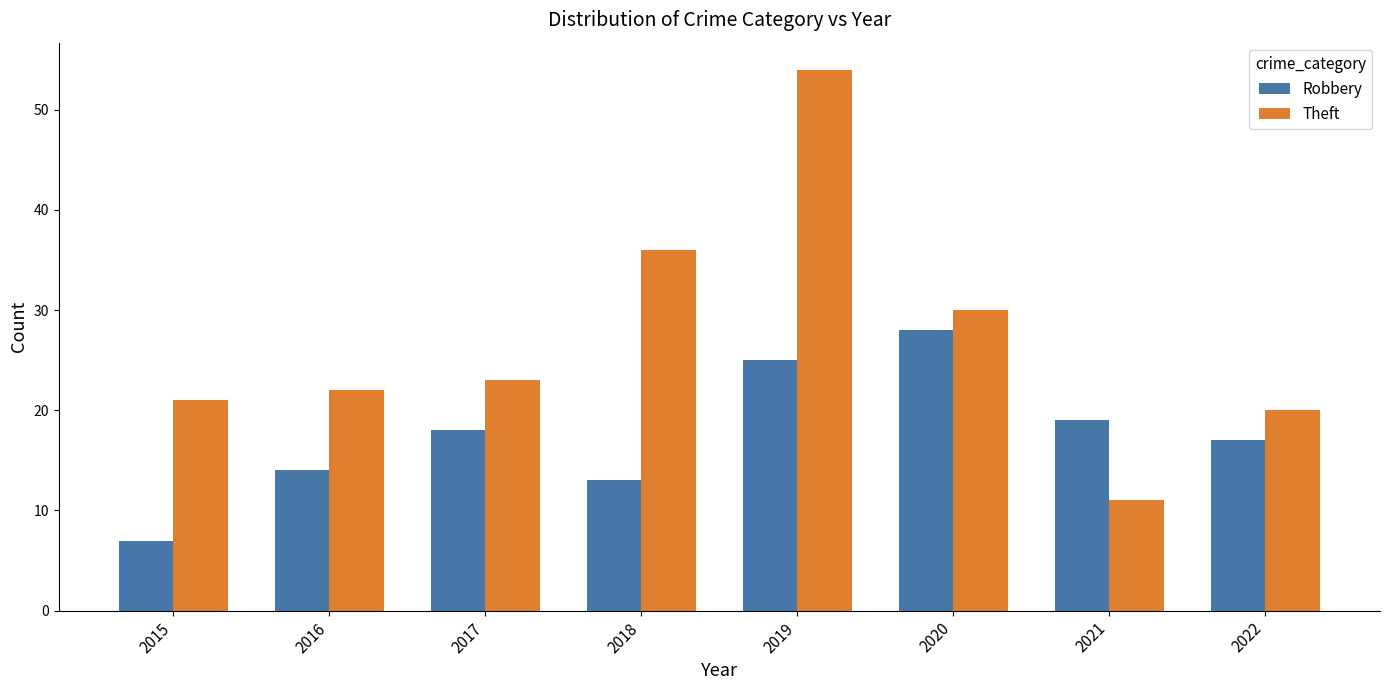

What is the sum of the Theft values at 2018 and 2022?

56